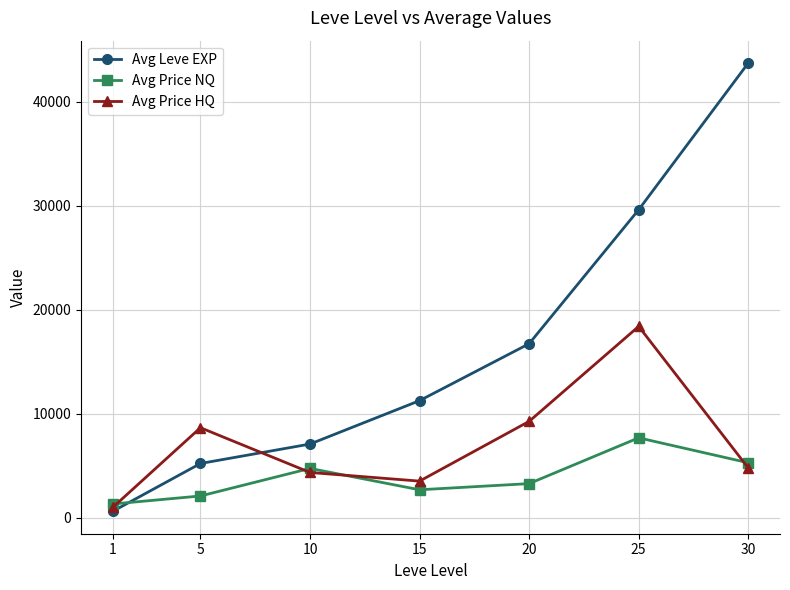

How many times do Avg Leve EXP and Avg Price NQ cross each other?

1